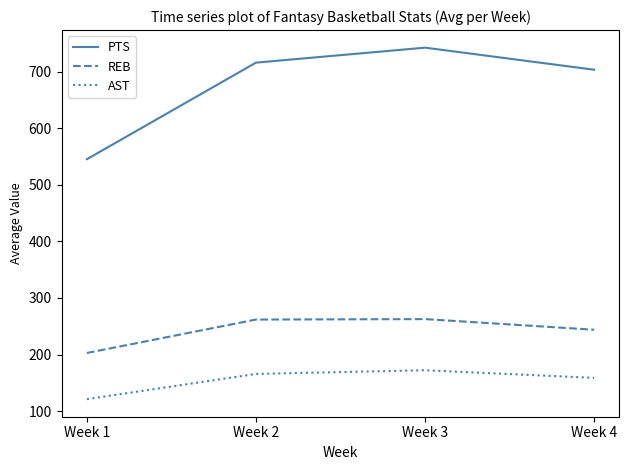

True or false: PTS and AST intersect in this chart.

False